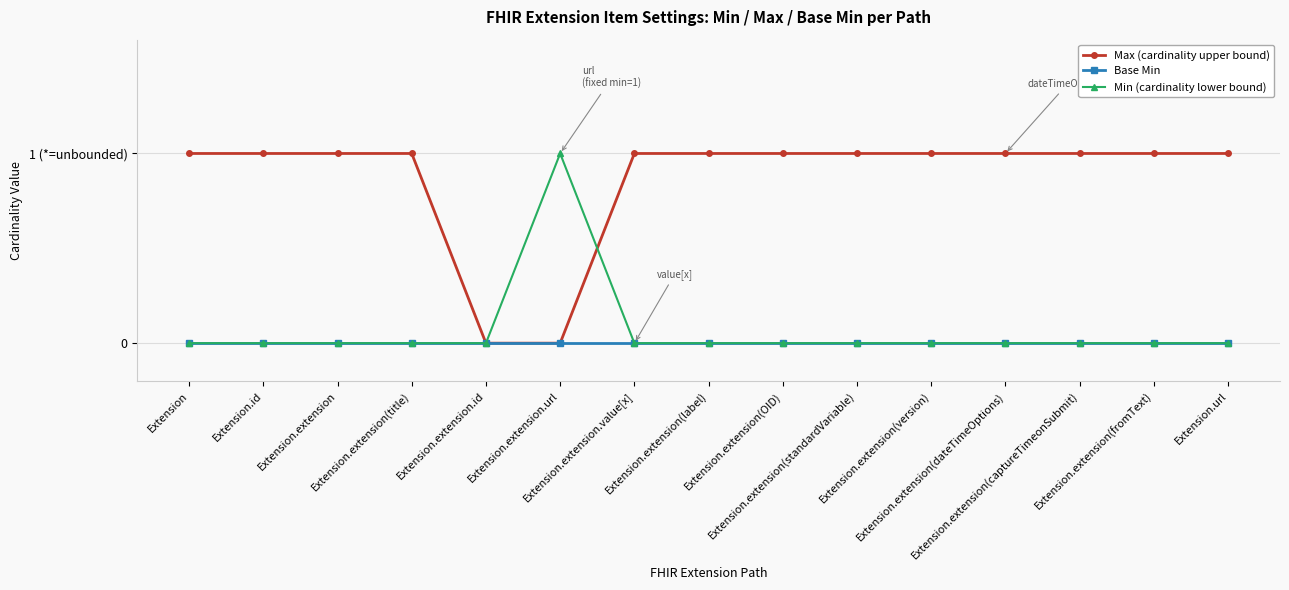

How many Max (cardinality upper bound) values are between 1 and 2?

13